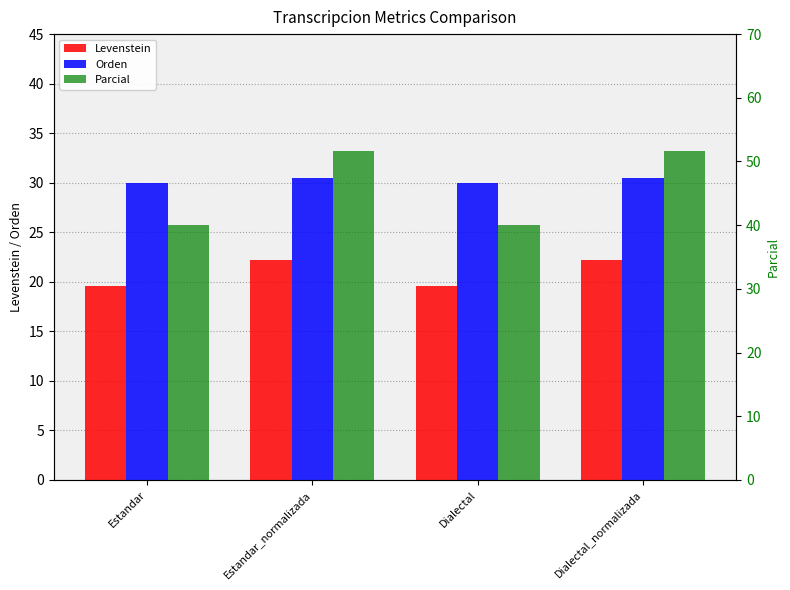

What is the label of the 1st bar from the right?

Dialectal_normalizada